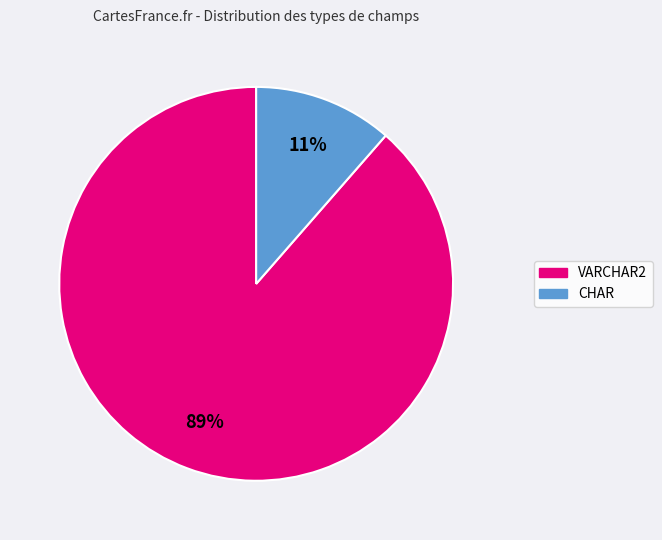

Is there any slice that represents more than half of the pie?

Yes